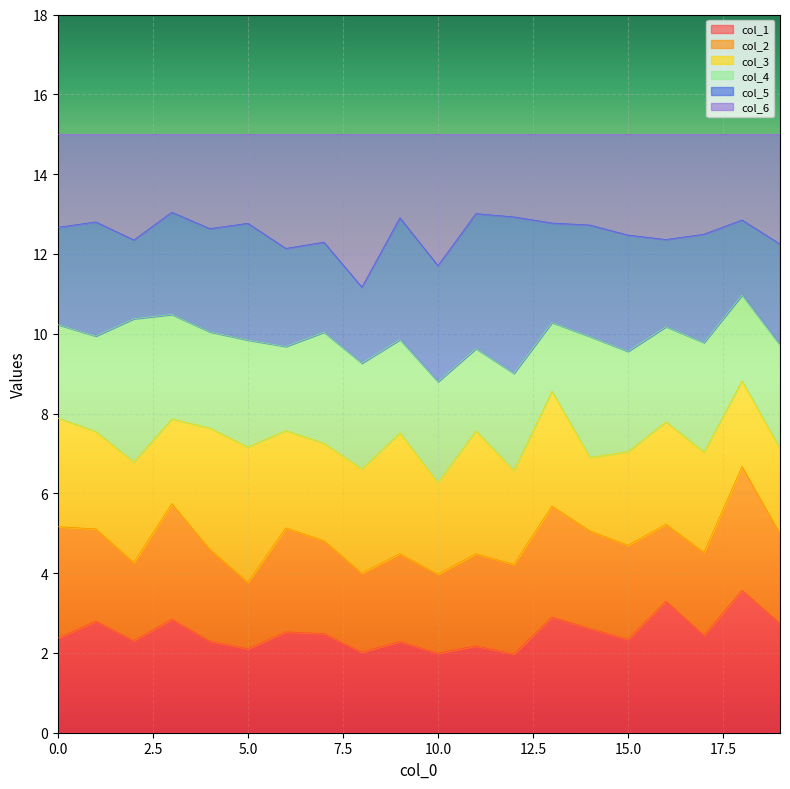

List the series in order of their peak value, highest first.

col_5, col_6, col_1, col_4, col_2, col_3